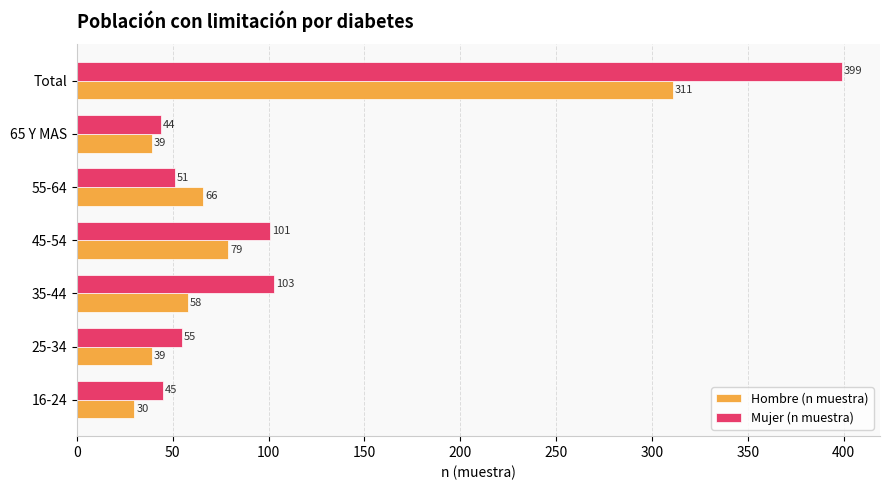

What is the average value of the Hombre (n muestra) series?

89